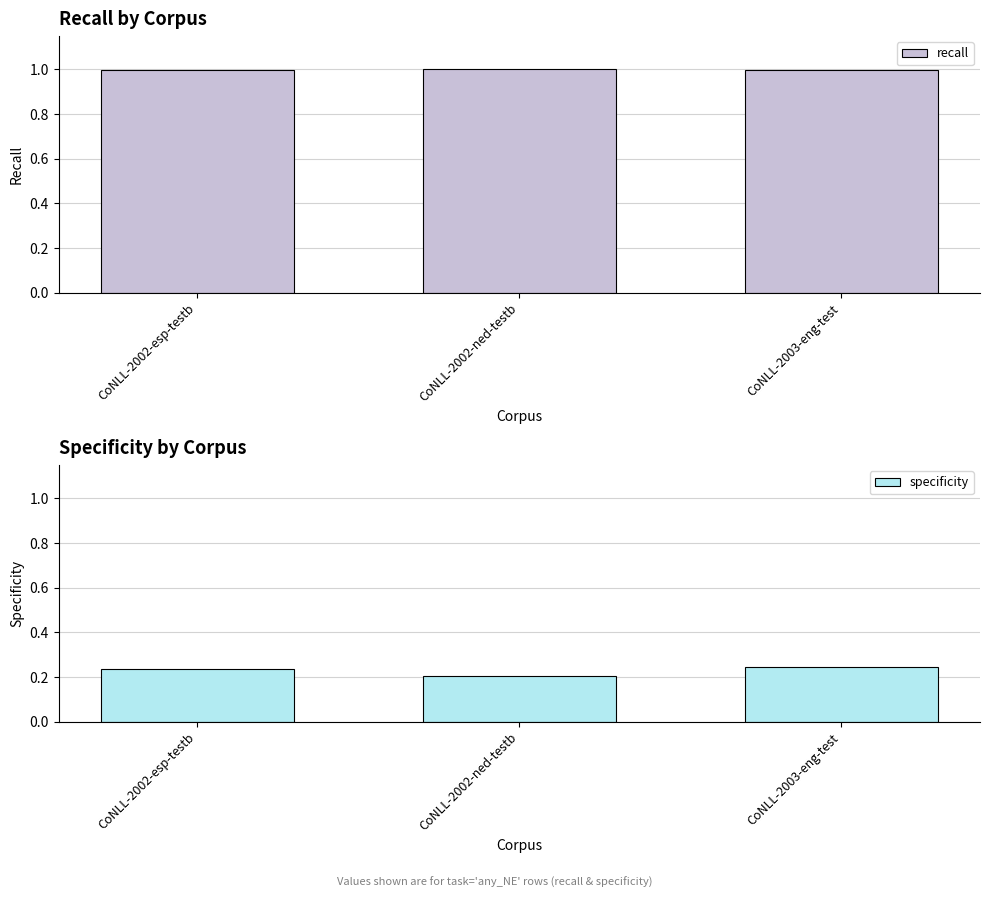

Which series has the largest total across all categories?

recall